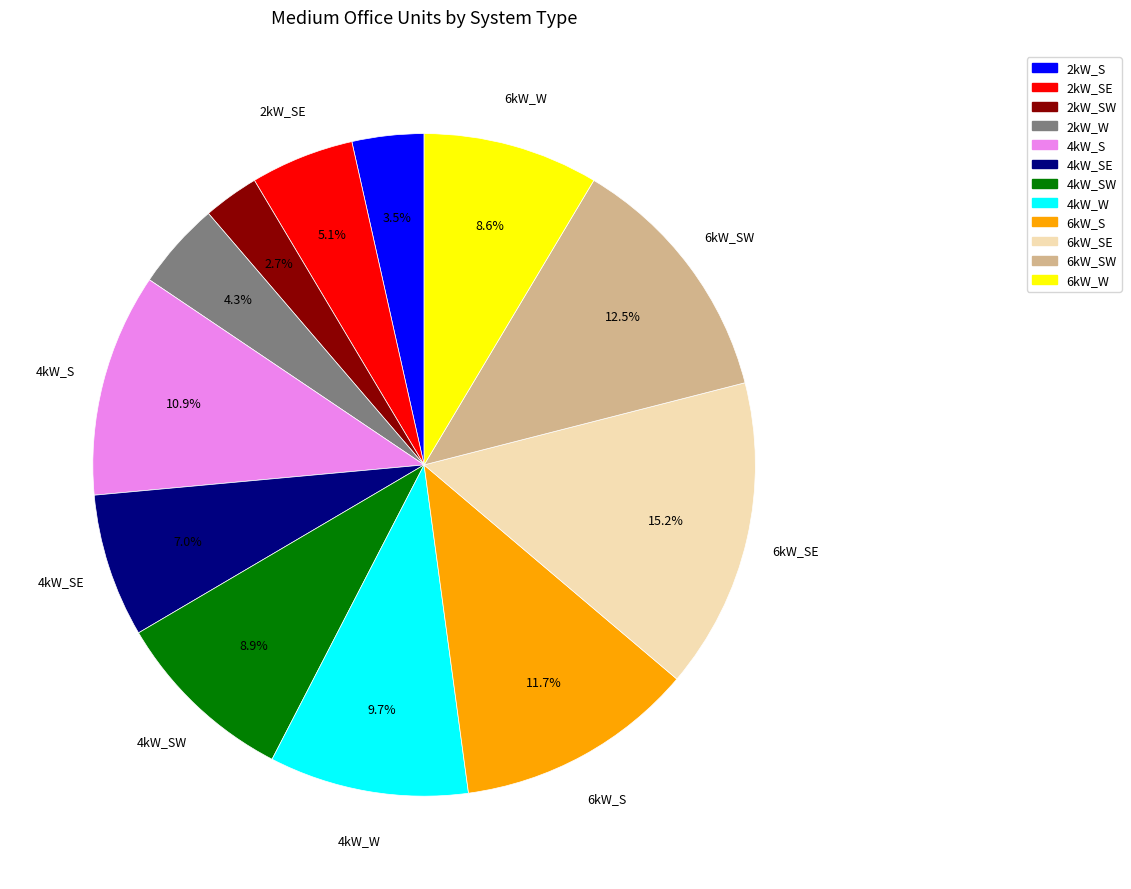

Is there a majority slice in this chart?

No